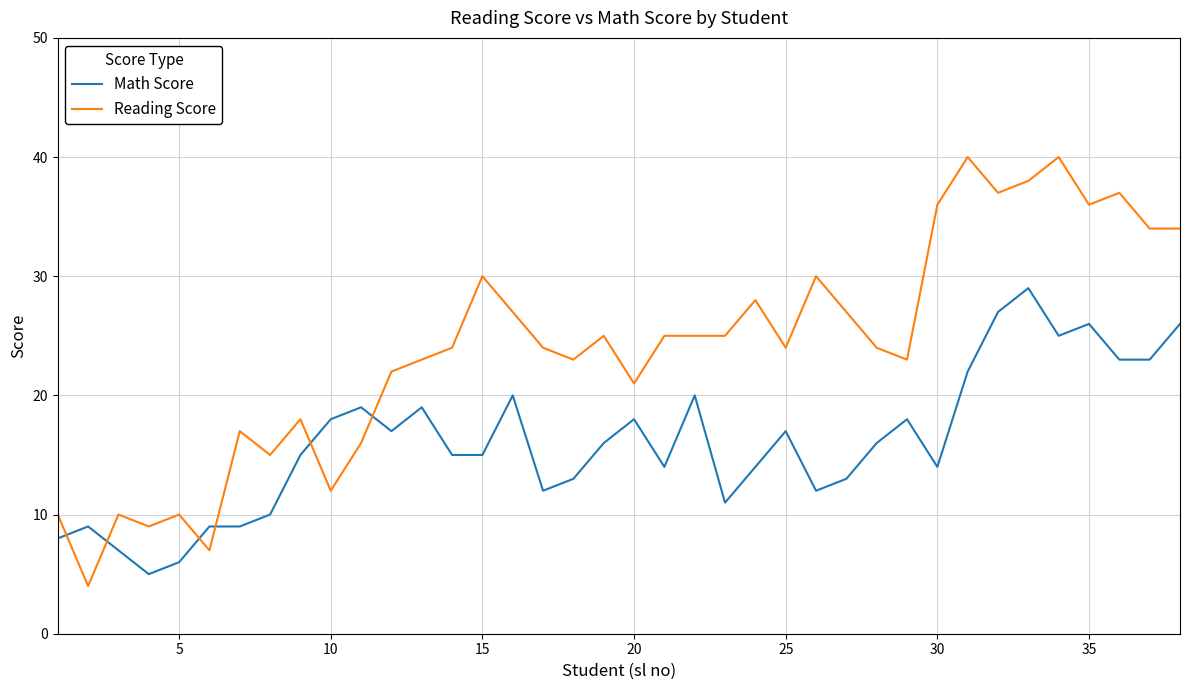

How many lines are shown in the chart?

2